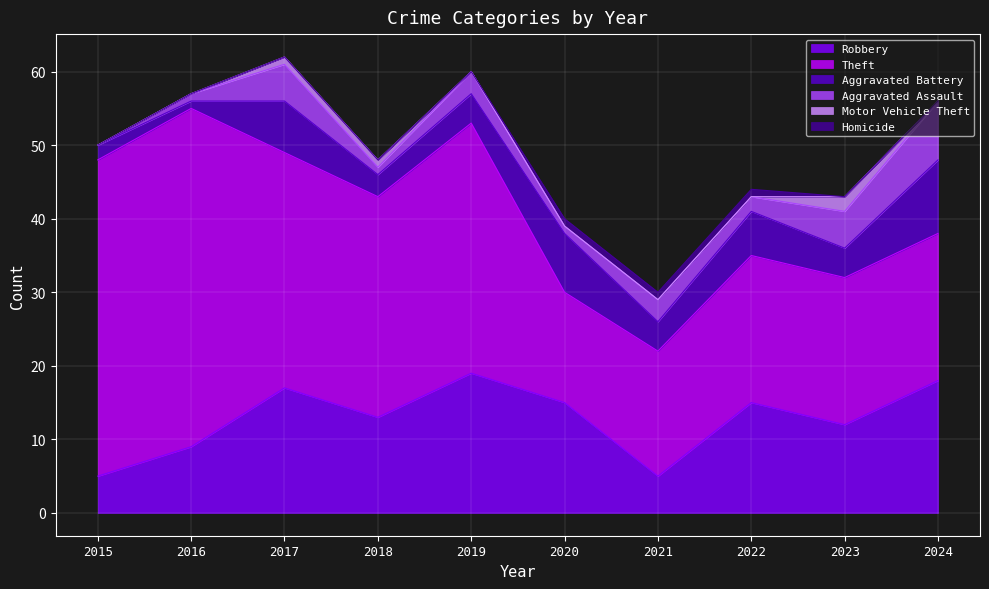

Rank the categories by Homicide value from highest to lowest.

2020, 2021, 2022, 2015, 2016, 2017, 2018, 2019, 2023, 2024